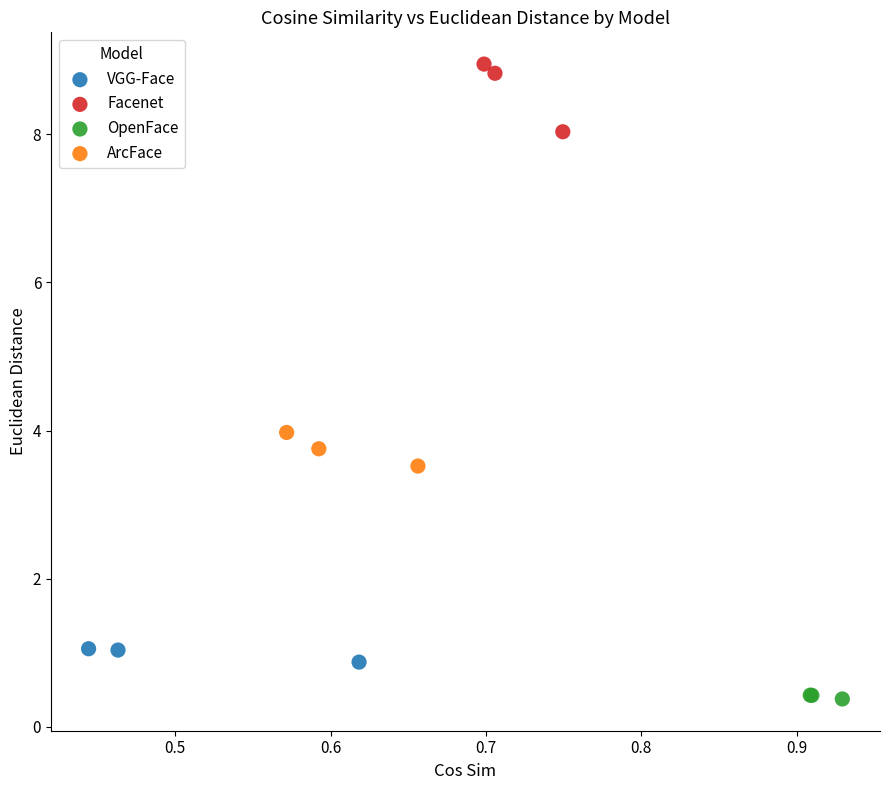

Which series contains the highest Y value?

Facenet